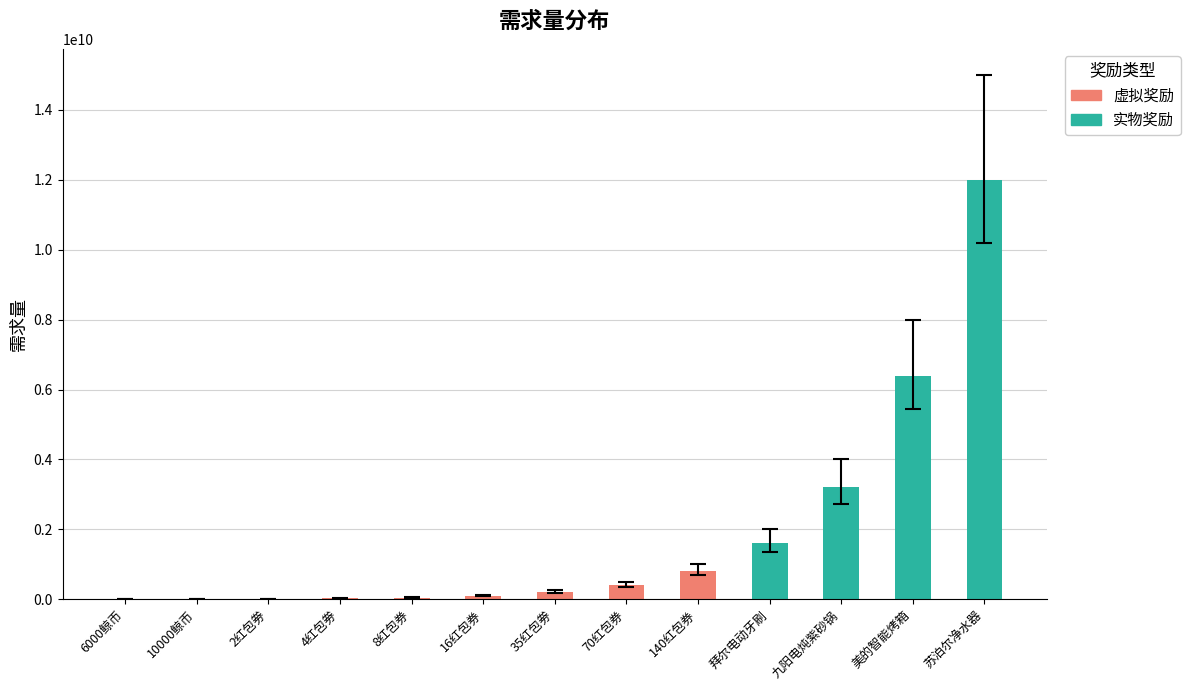

What is the sum of all values?

24789000000